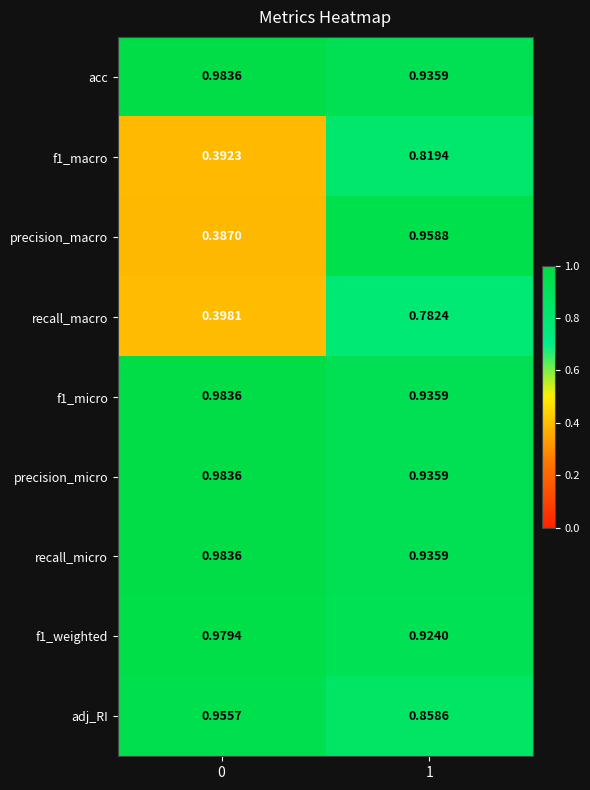

Which series has the widest spread of values?

precision_macro